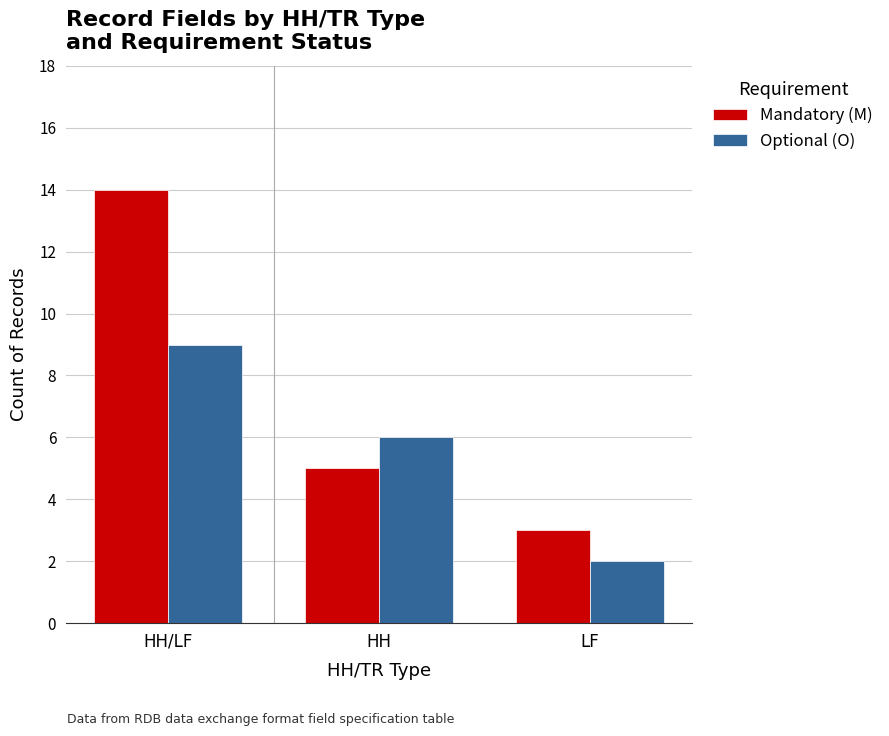

What is the total value across all series at HH/LF?

23